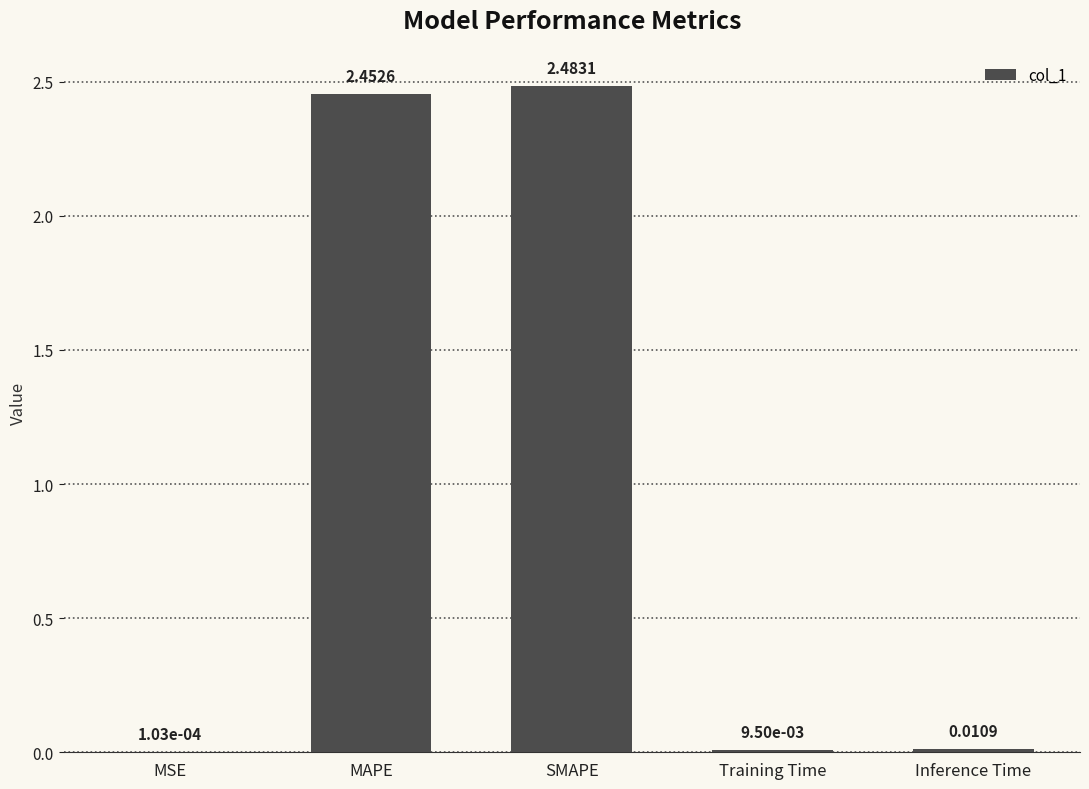

What is the sum of all values?

5.0